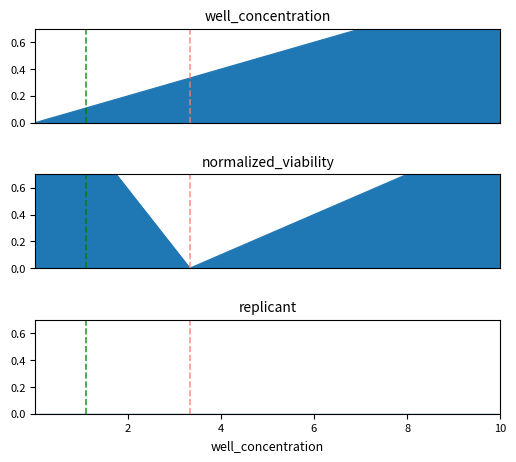

What is the label of the 6th point from the right?

3.33333